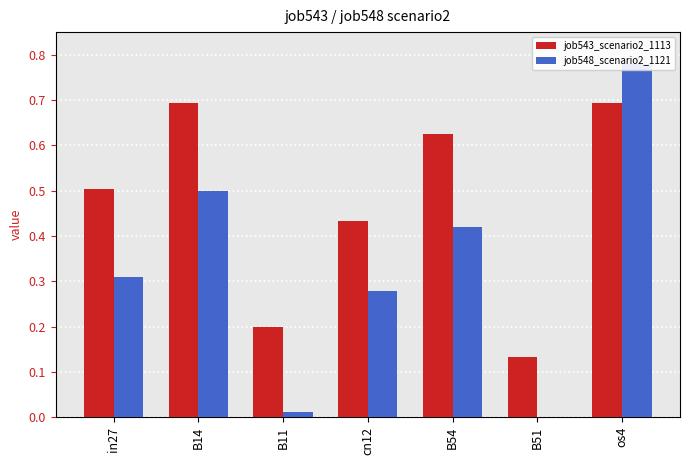

The job548_scenario2_1121 series shows 0.3 at in27. True or false?

True